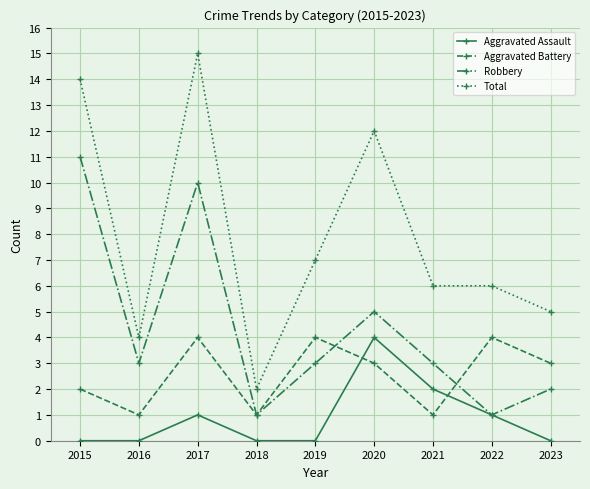

Count the number of categories in the chart.

9